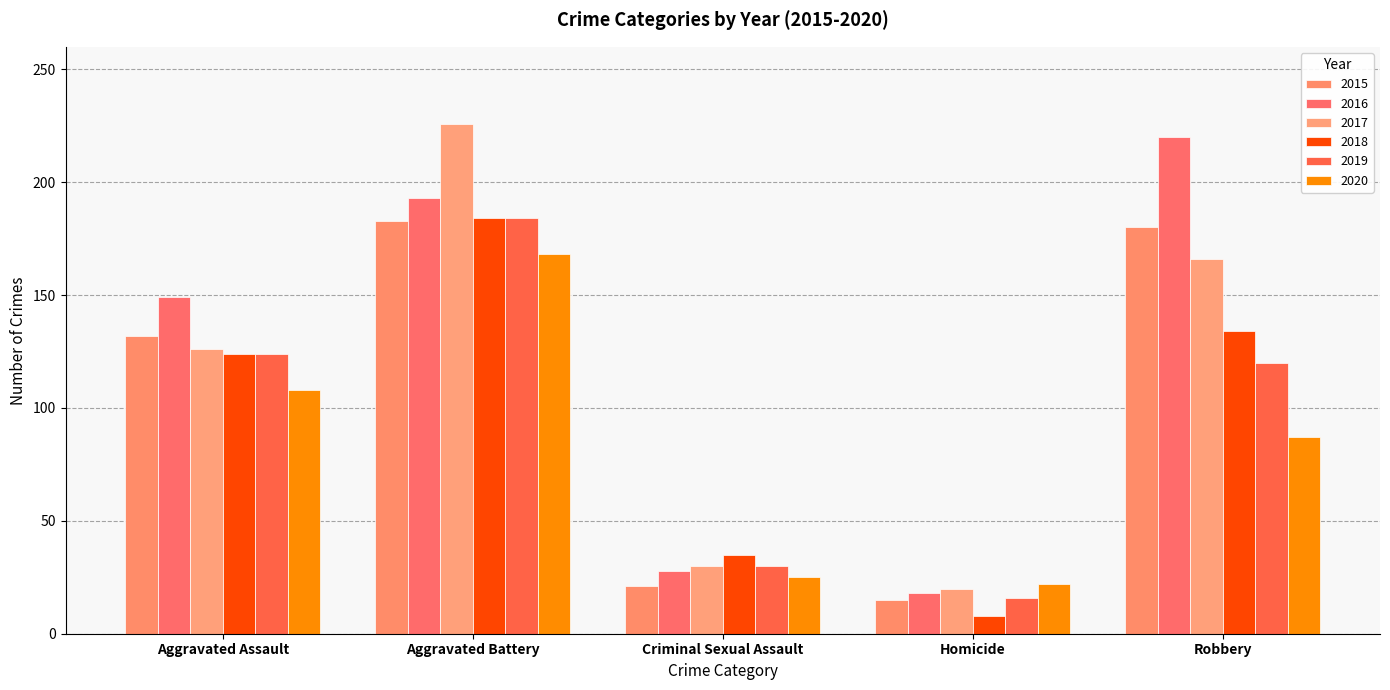

What position from the left is Criminal Sexual Assault?

3